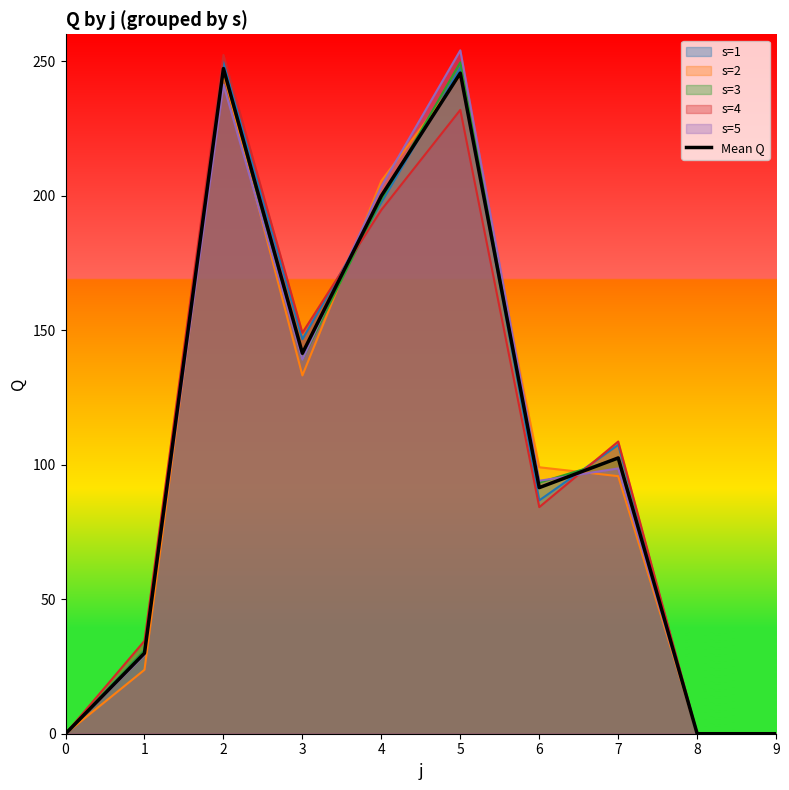

What is the value of the 8th point from the left?

102.5